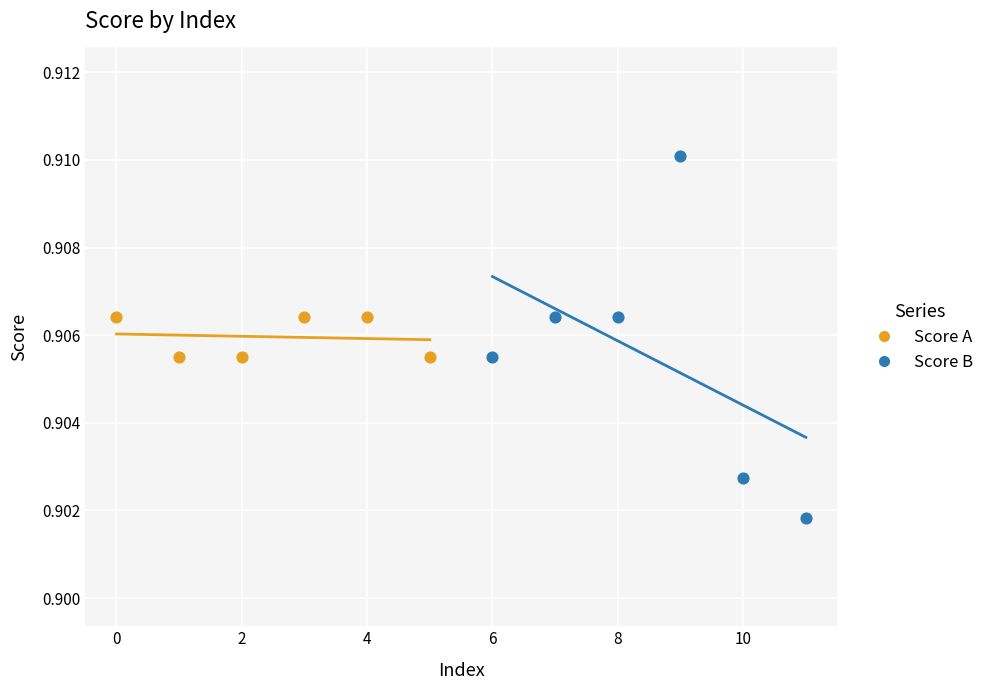

Which series contains the highest Y value?

Score B